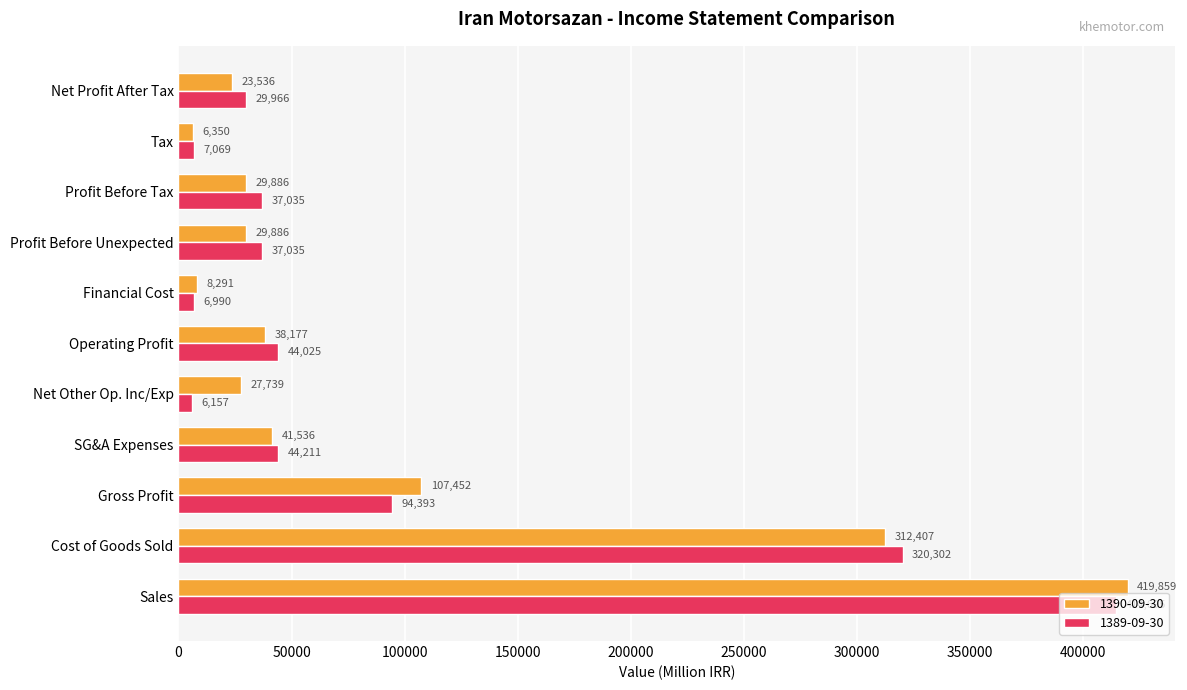

Which series has the largest range (max minus min)?

1390-09-30